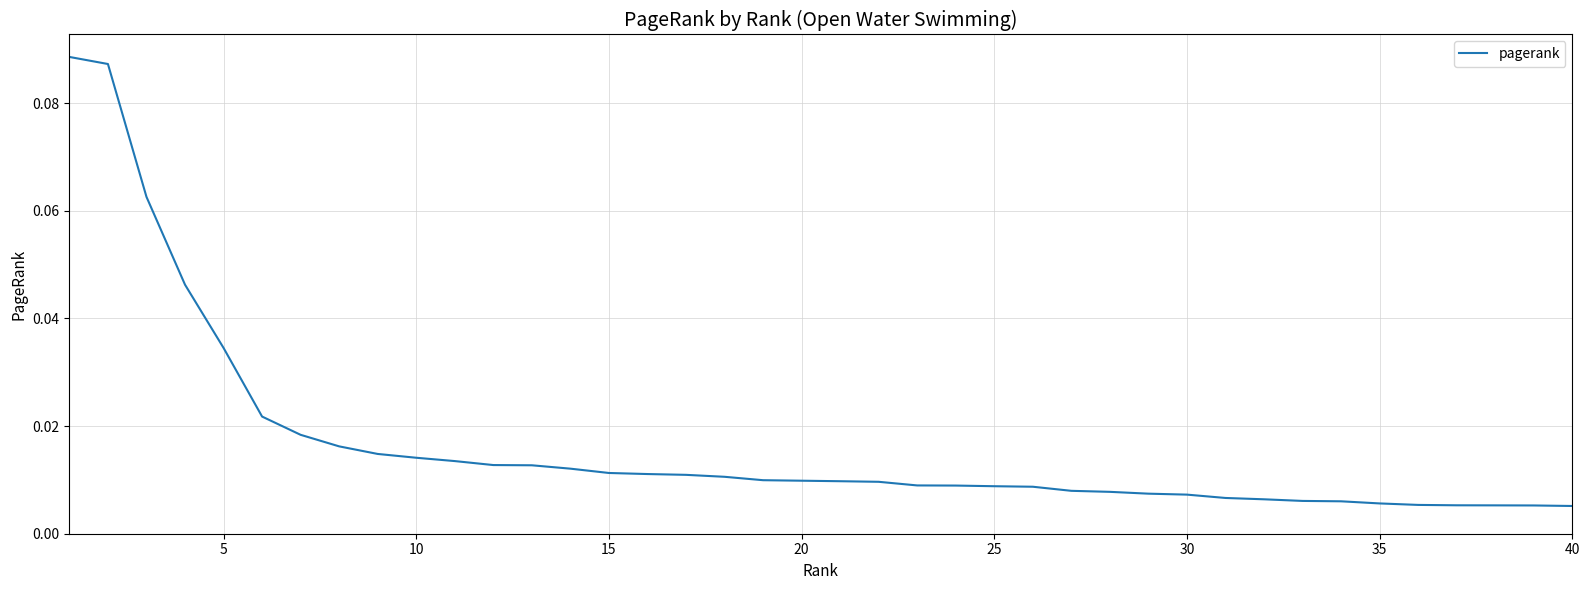

Does the chart display data point markers on the line(s)?

No